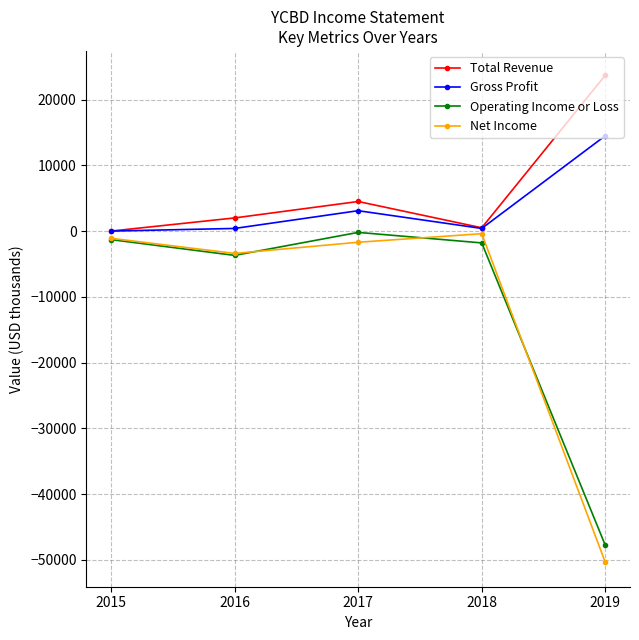

Which label corresponds to the smallest value in the chart?

2019